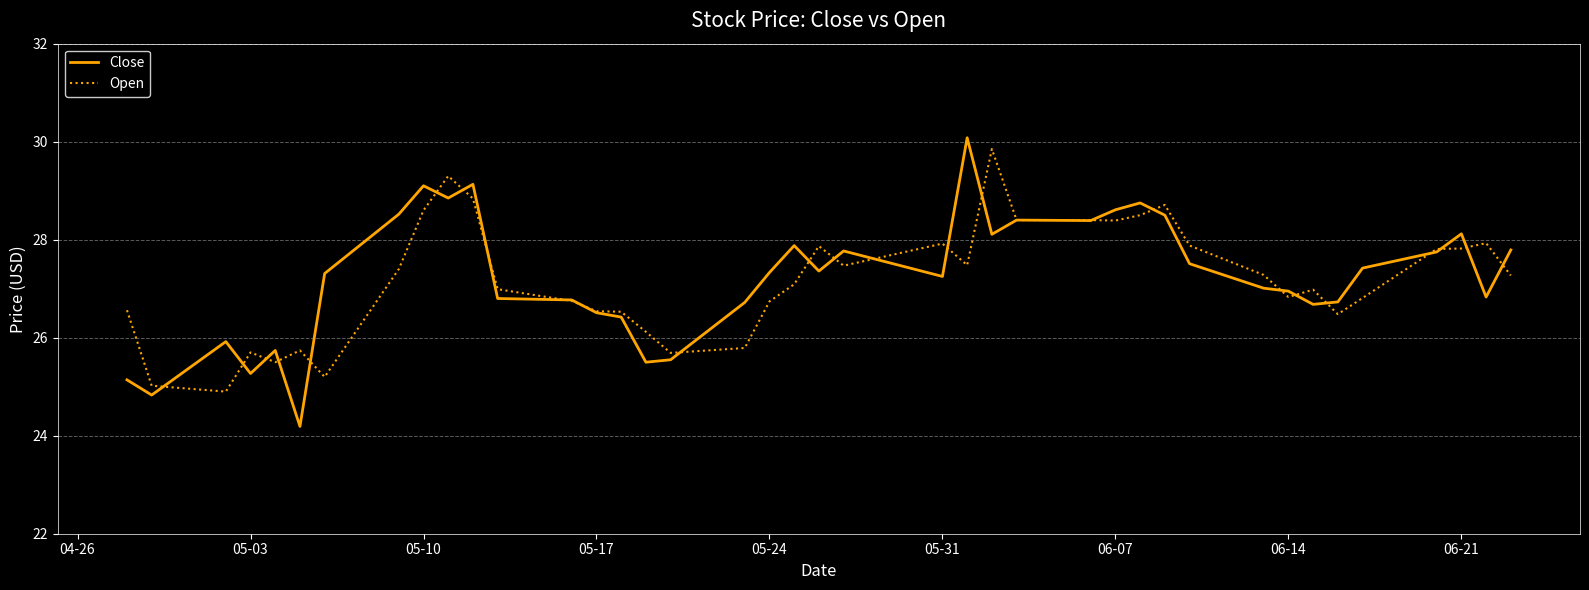

Does the chart display data point markers on the line(s)?

No